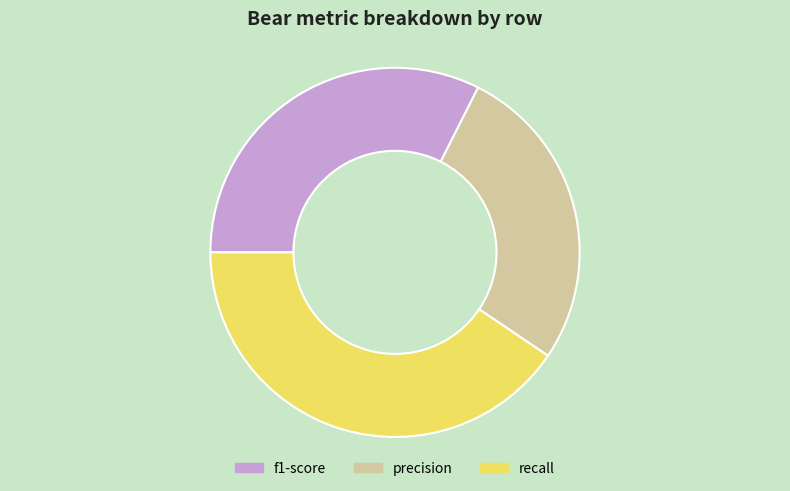

Does f1-score account for over 50% of the chart?

No